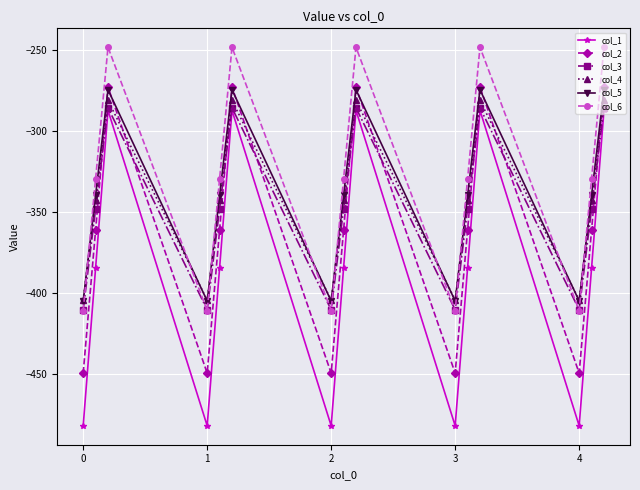

Which series has the widest spread of values?

col_1